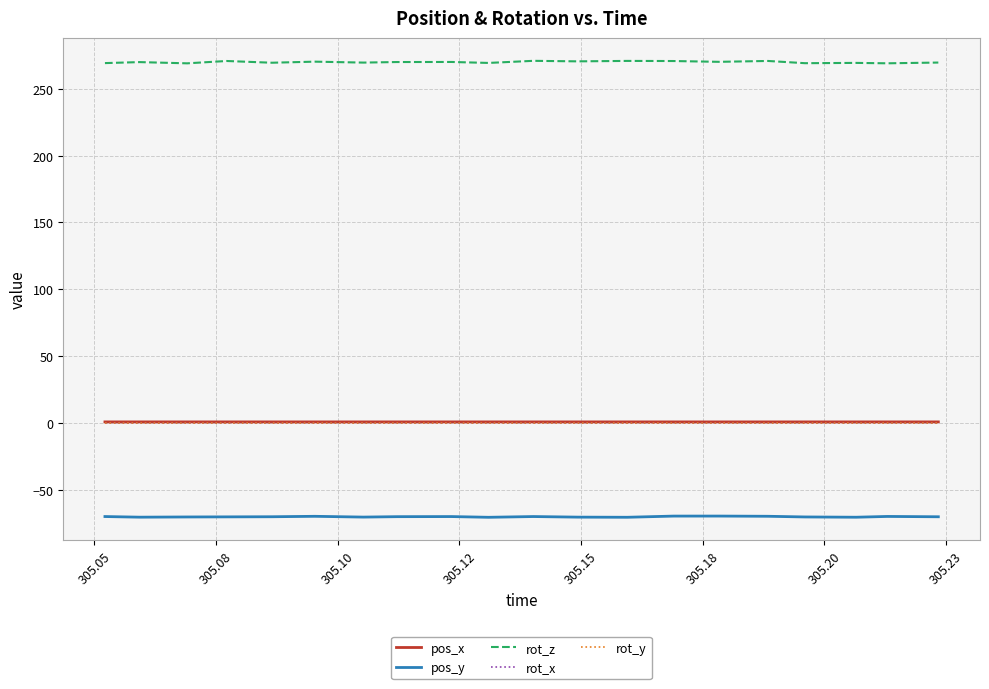

How many lines are shown in the chart?

5